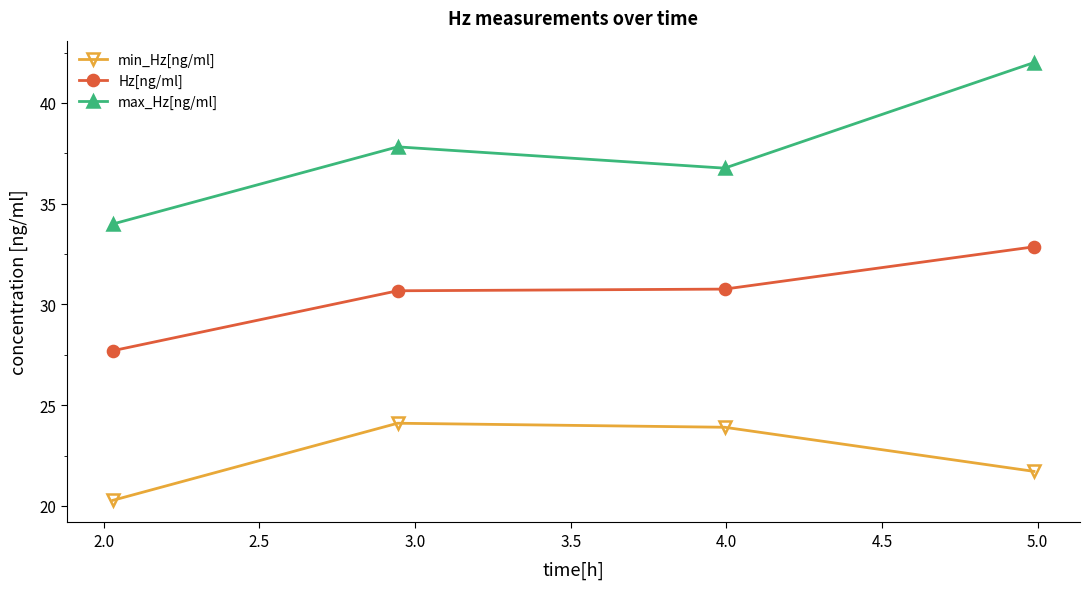

What are all the series names shown in the legend?

min_Hz[ng/ml], Hz[ng/ml], max_Hz[ng/ml]